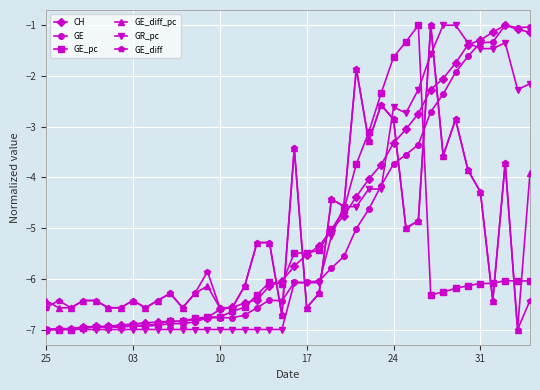

How many intersections are there between GE and GE_diff_pc?

7